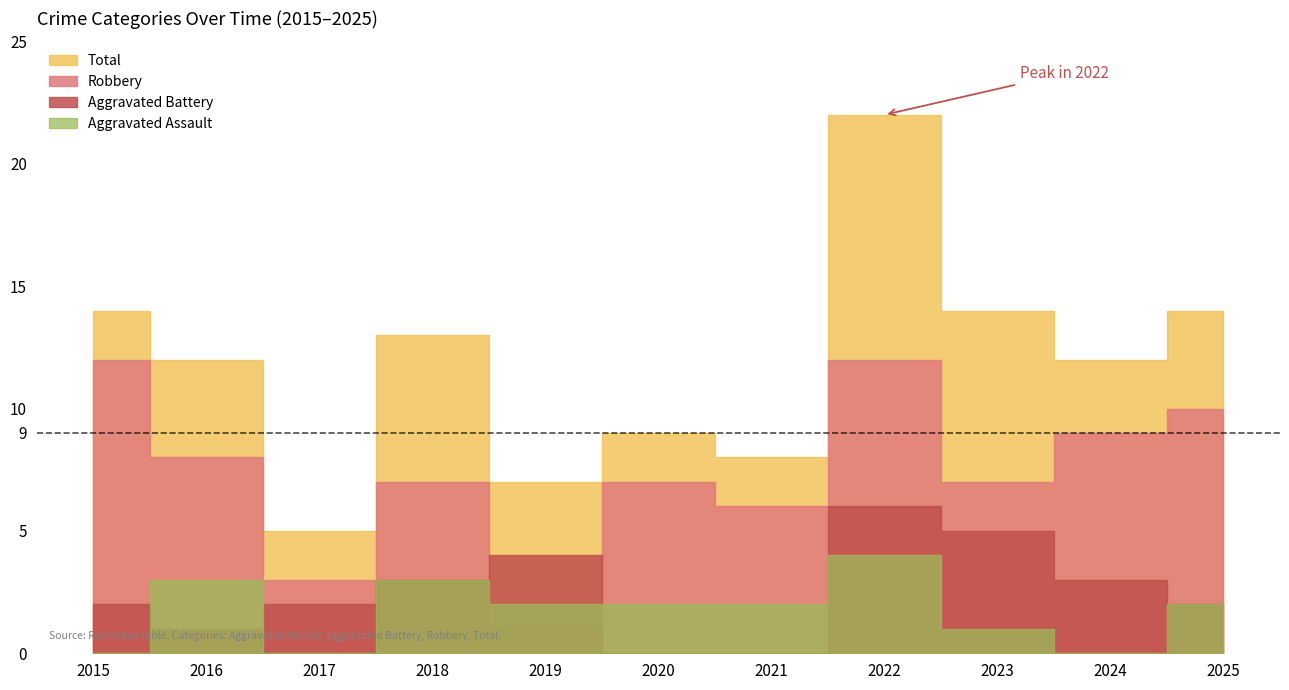

Count the number of data series in this chart.

4